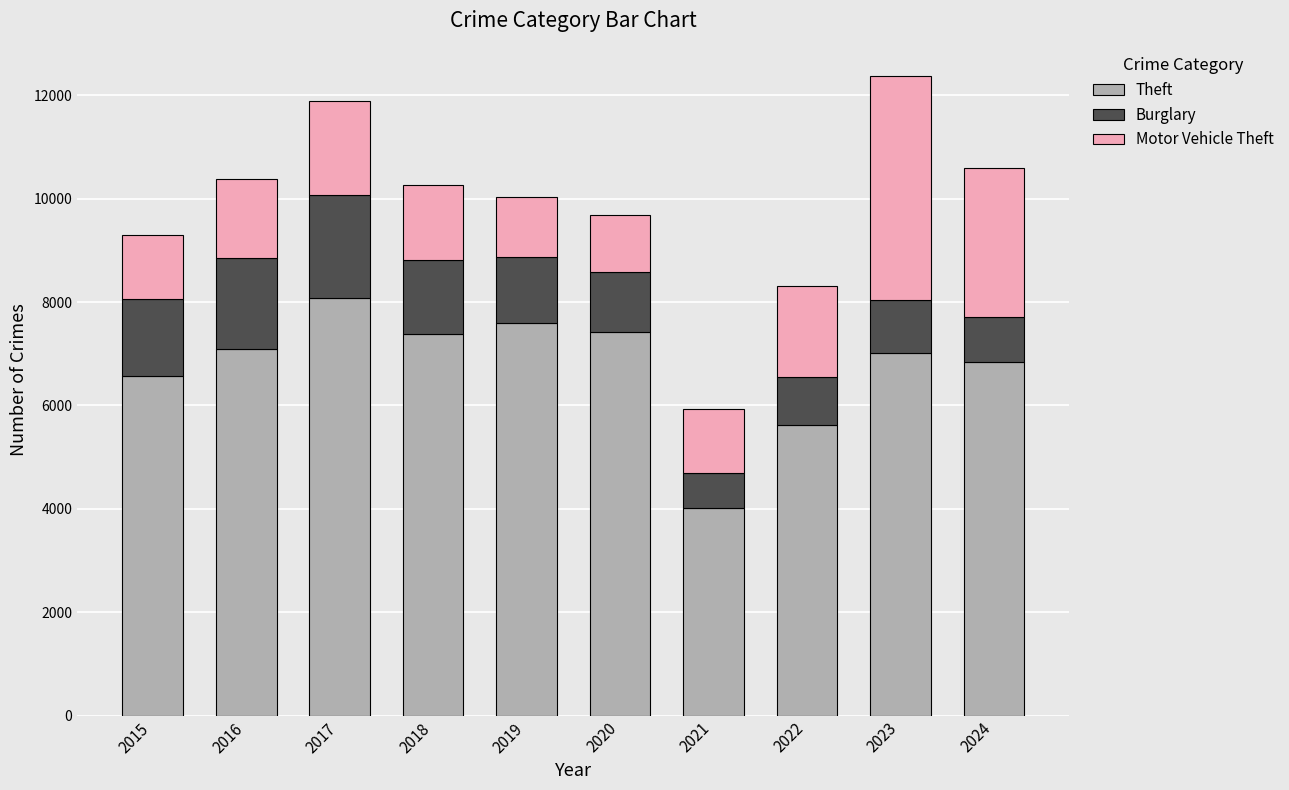

What is the difference between the second highest and minimum values in the Theft series?

3589